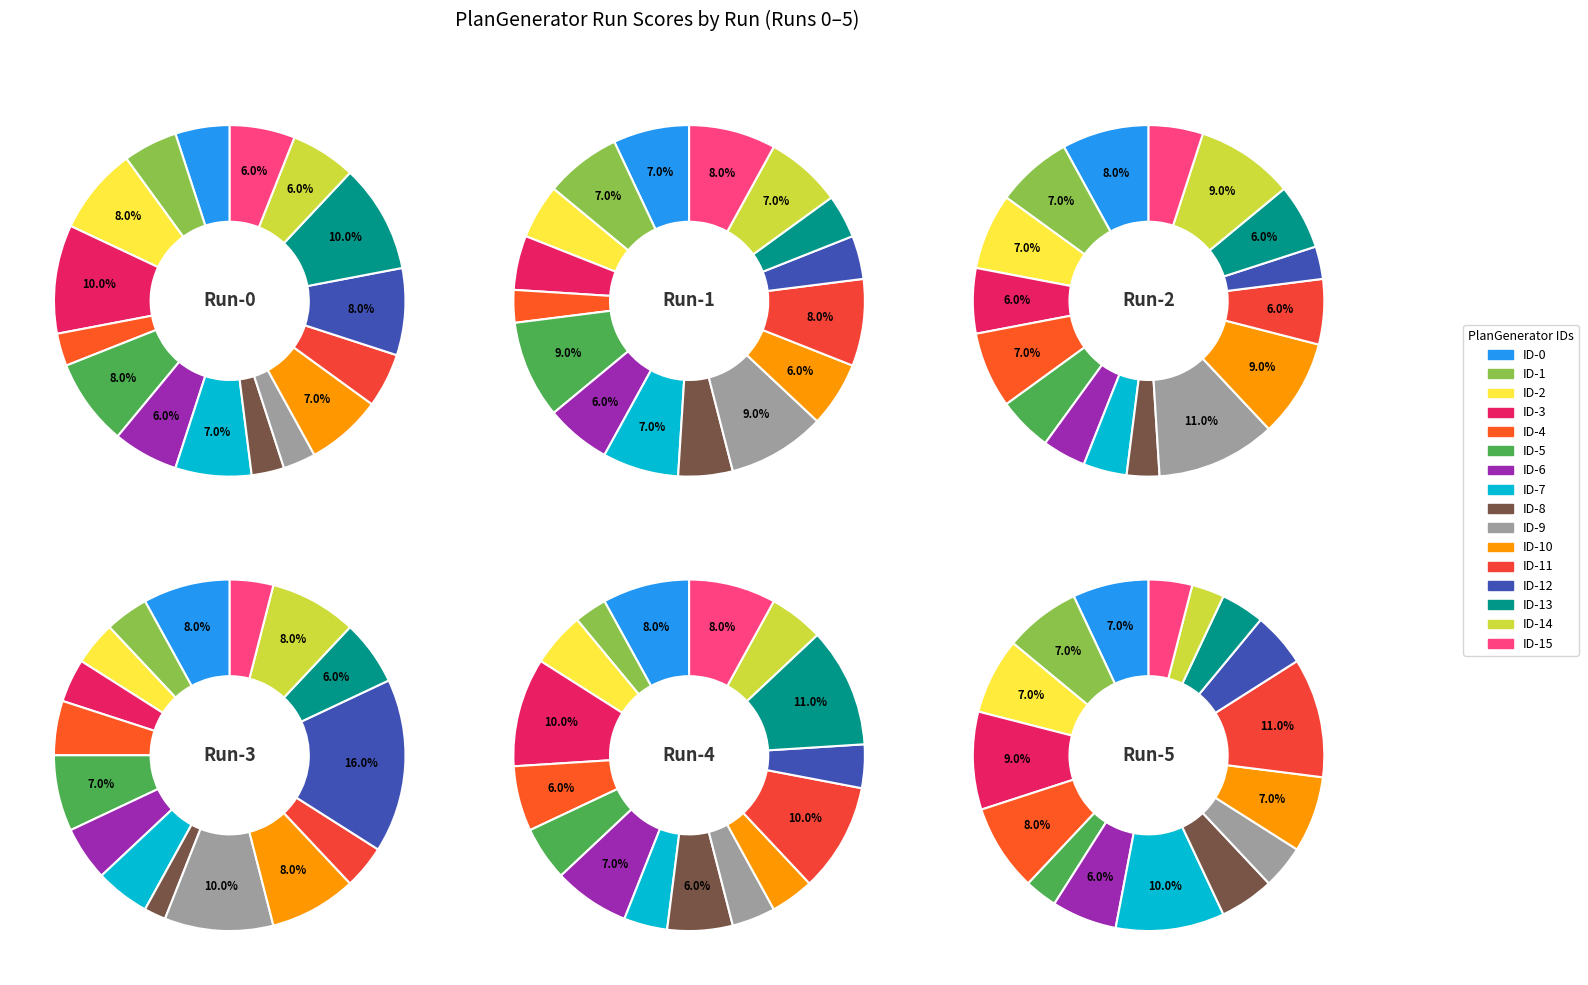

Rank the categories by value from lowest to highest.

ID-4, ID-8, ID-9, ID-0, ID-1, ID-11, ID-6, ID-14, ID-15, ID-7, ID-10, ID-2, ID-5, ID-12, ID-3, ID-13